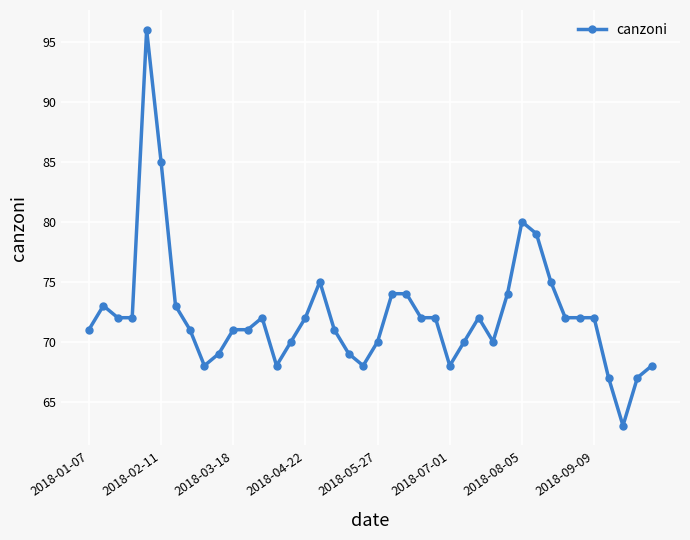

Reading right to left, extract all data points from this chart.

68	67	63	67	72	72	72	75	79	80	74	70	72	70	68	72	72	74	74	70	68	69	71	75	72	70	68	72	71	71	69	68	71	73	85	96	72	72	73	71